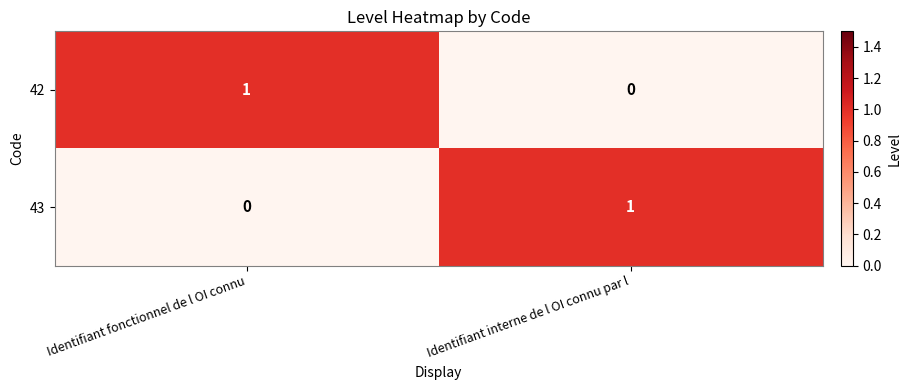

Where is 43 nearest to the value 0?

Identifiant fonctionnel de l OI connu